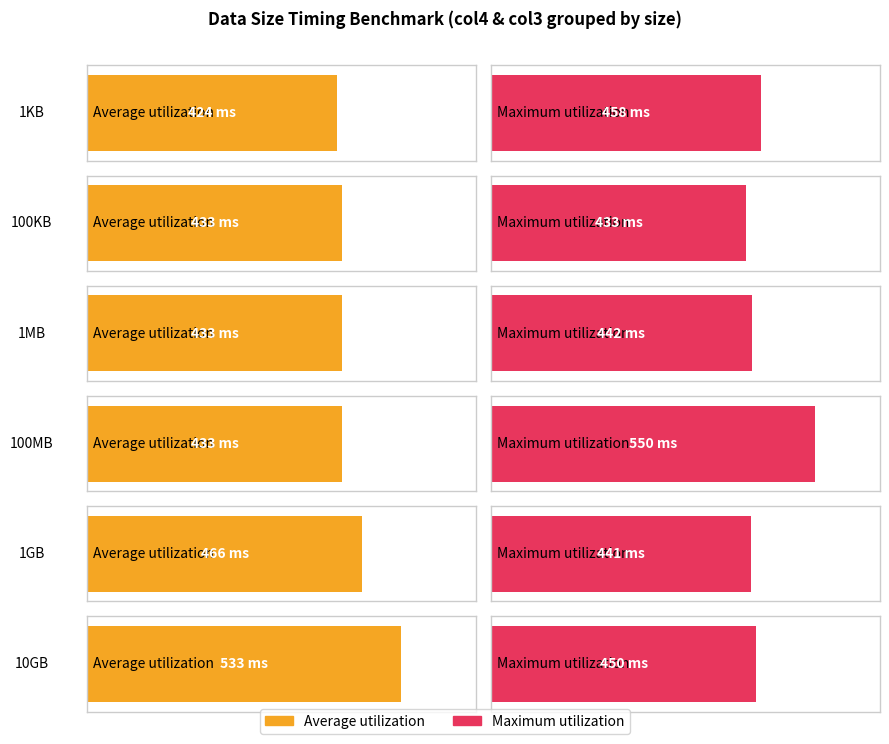

Reading left to right, extract all data points from this chart.

Average utilization: 424	433	433	433	466	533
Maximum utilization: 458	433	442	550	441	450